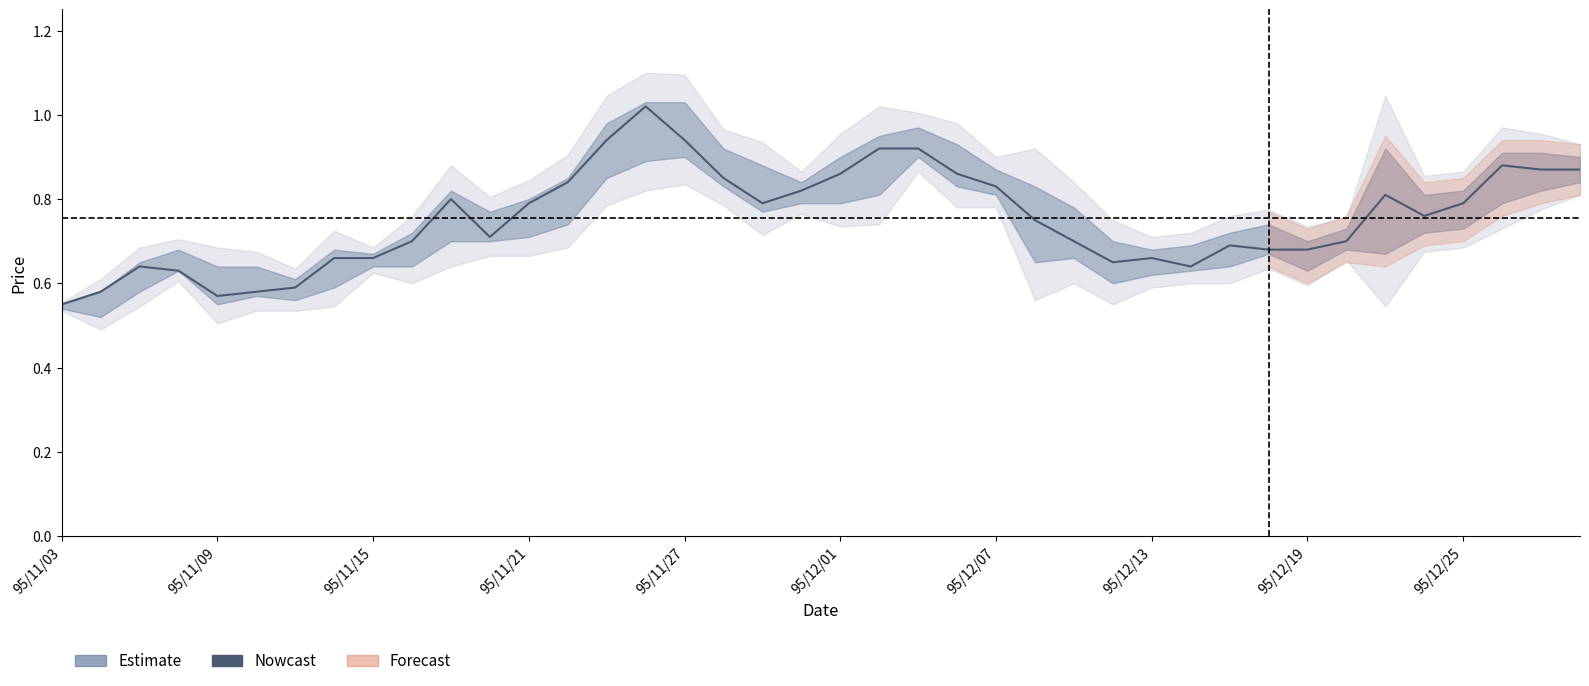

The value at 95/11/27 is 0.9. True or false?

True